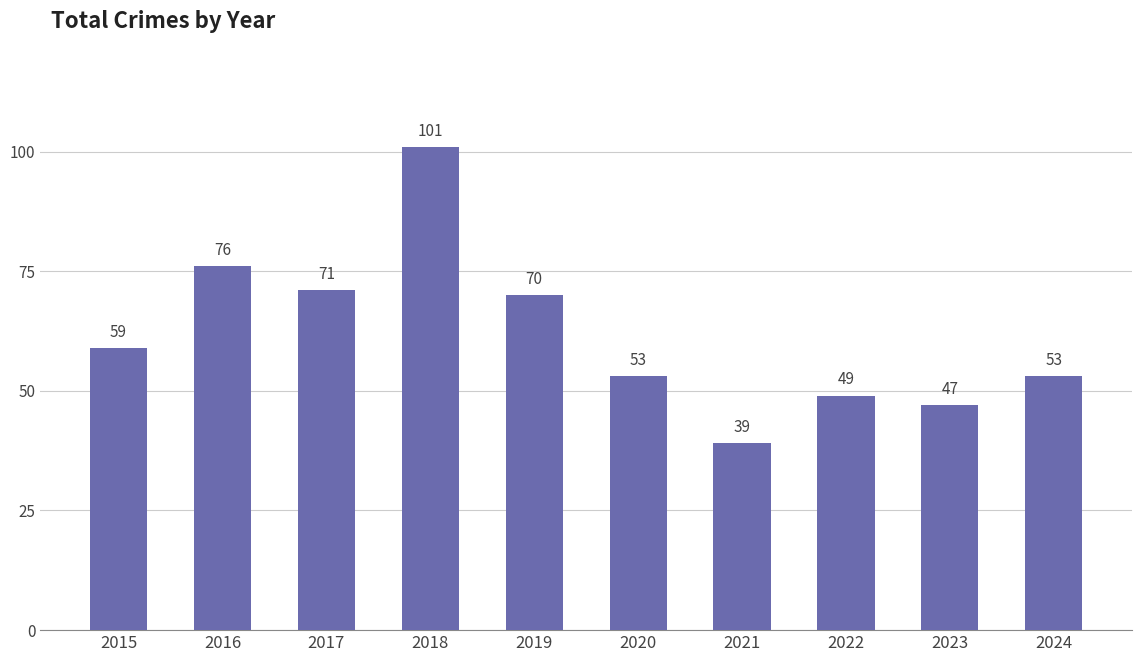

What is the maximum value shown in the chart?

101